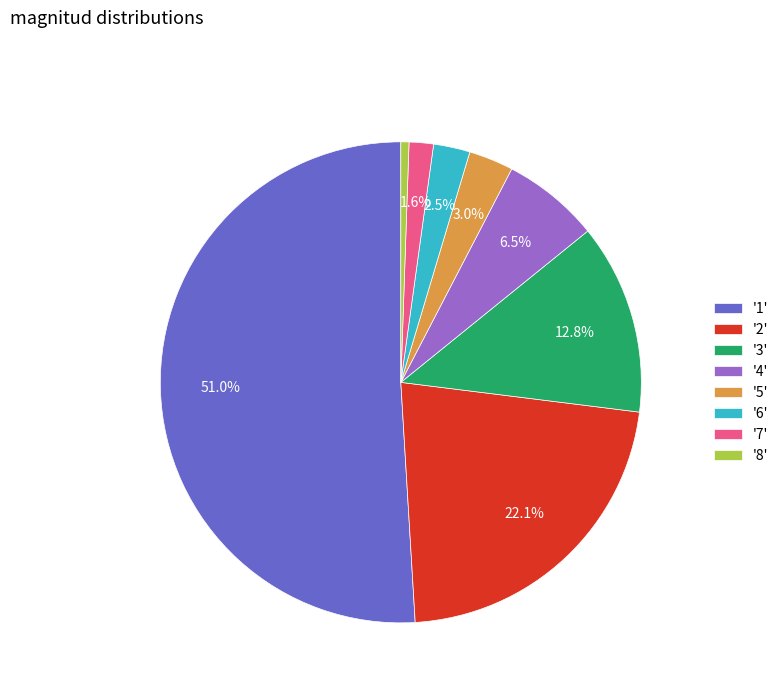

How many slices are in this pie chart?

8